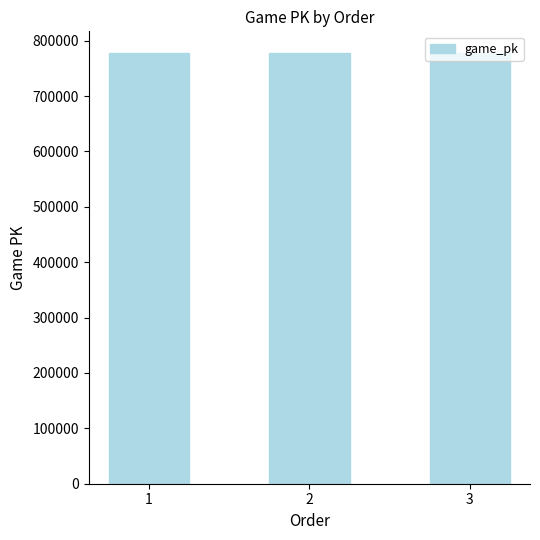

How many values are below 777940?

1